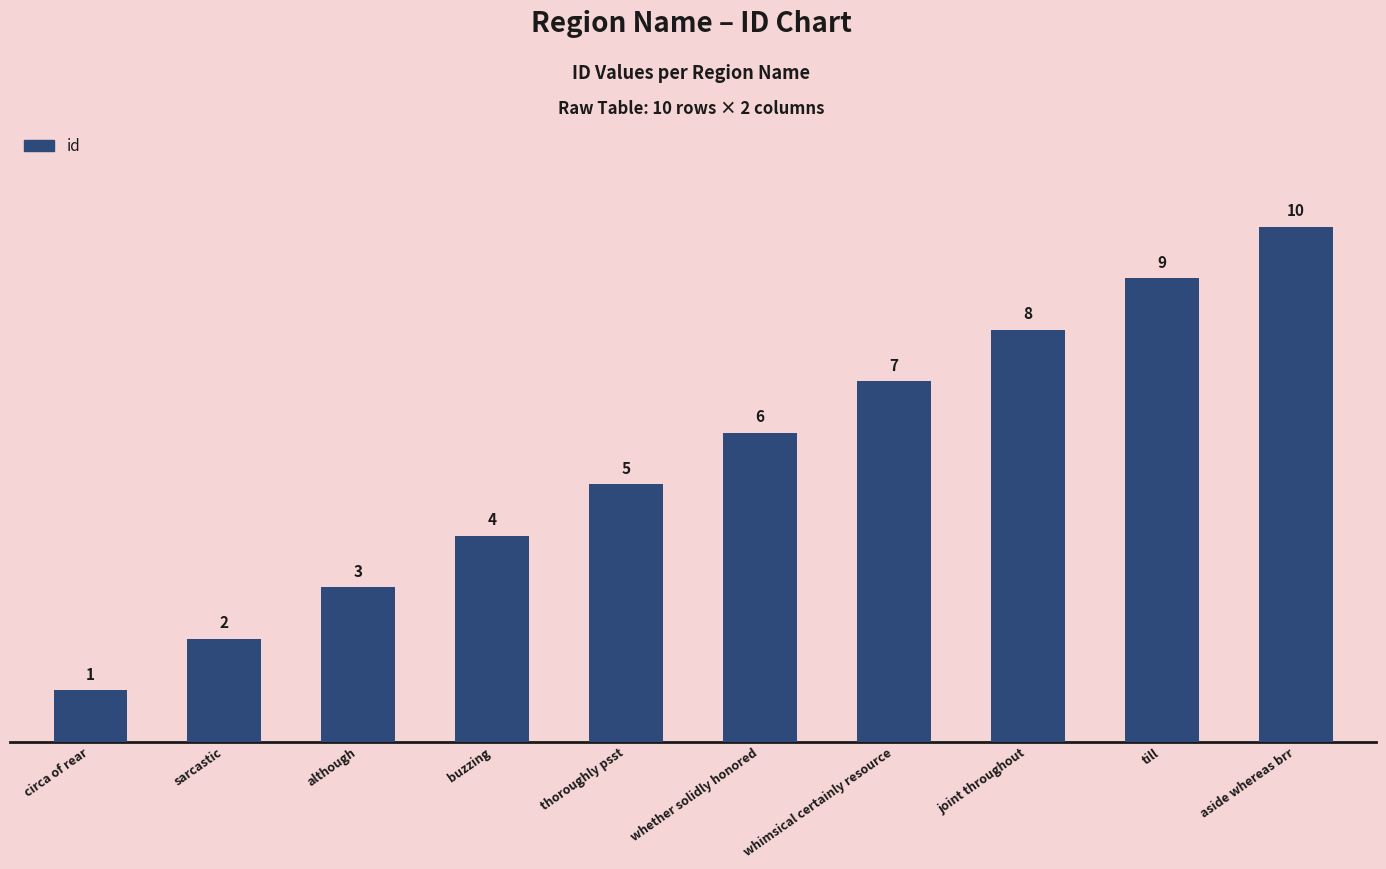

Does the chart contain stacked bars?

No